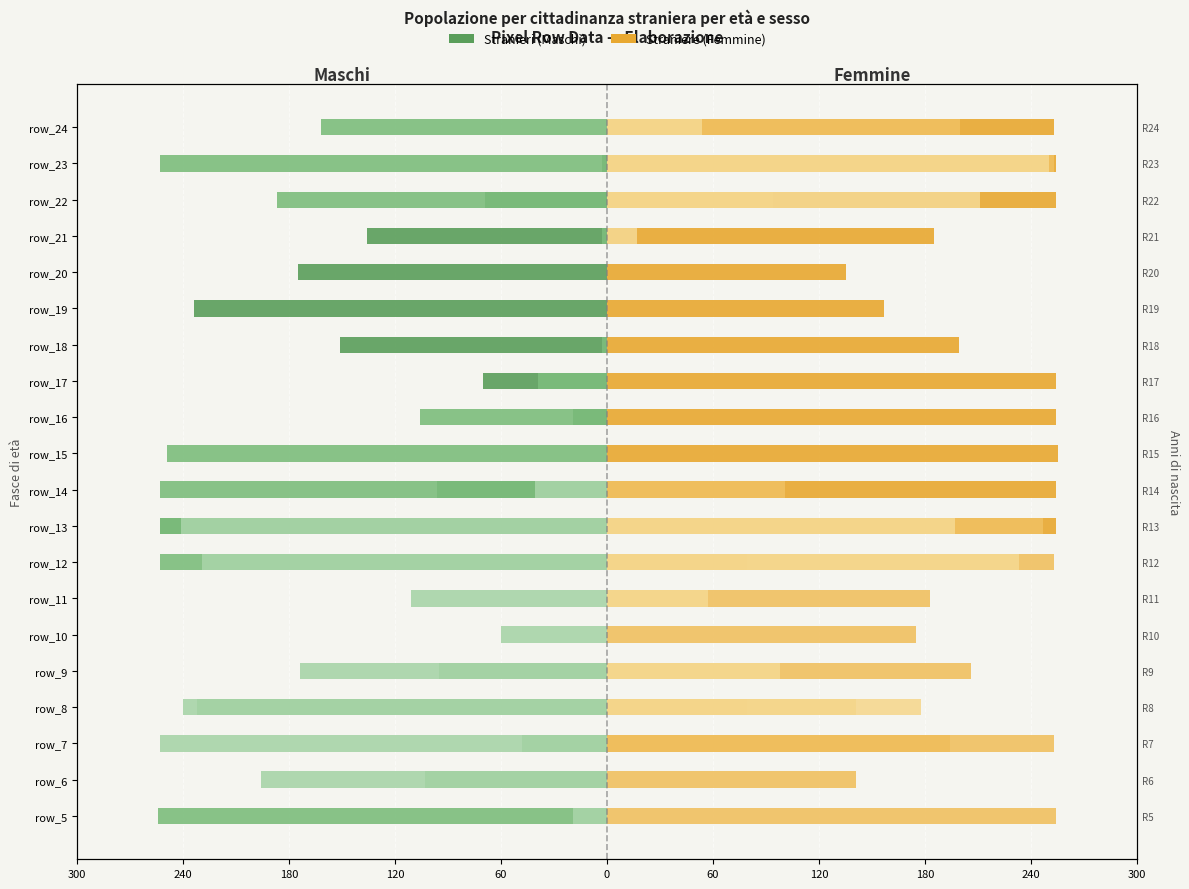

Which has a higher value, 13 or 60?

60